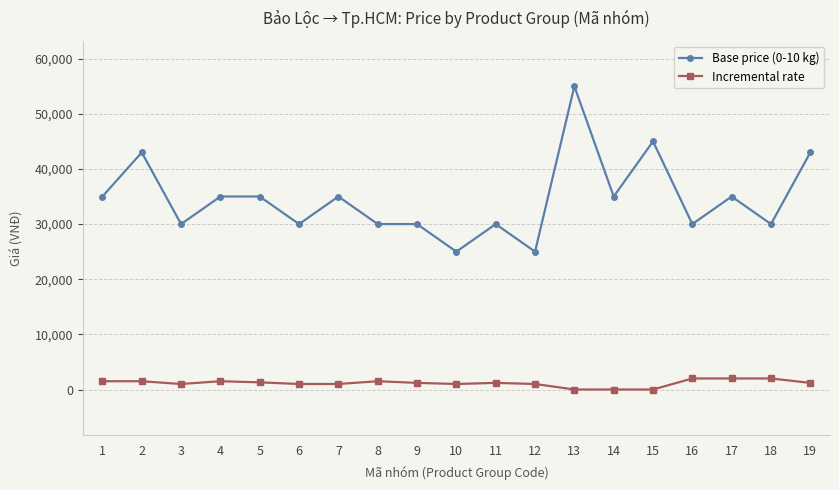

What are all the series names shown in the legend?

Base price (0-10 kg), Incremental rate